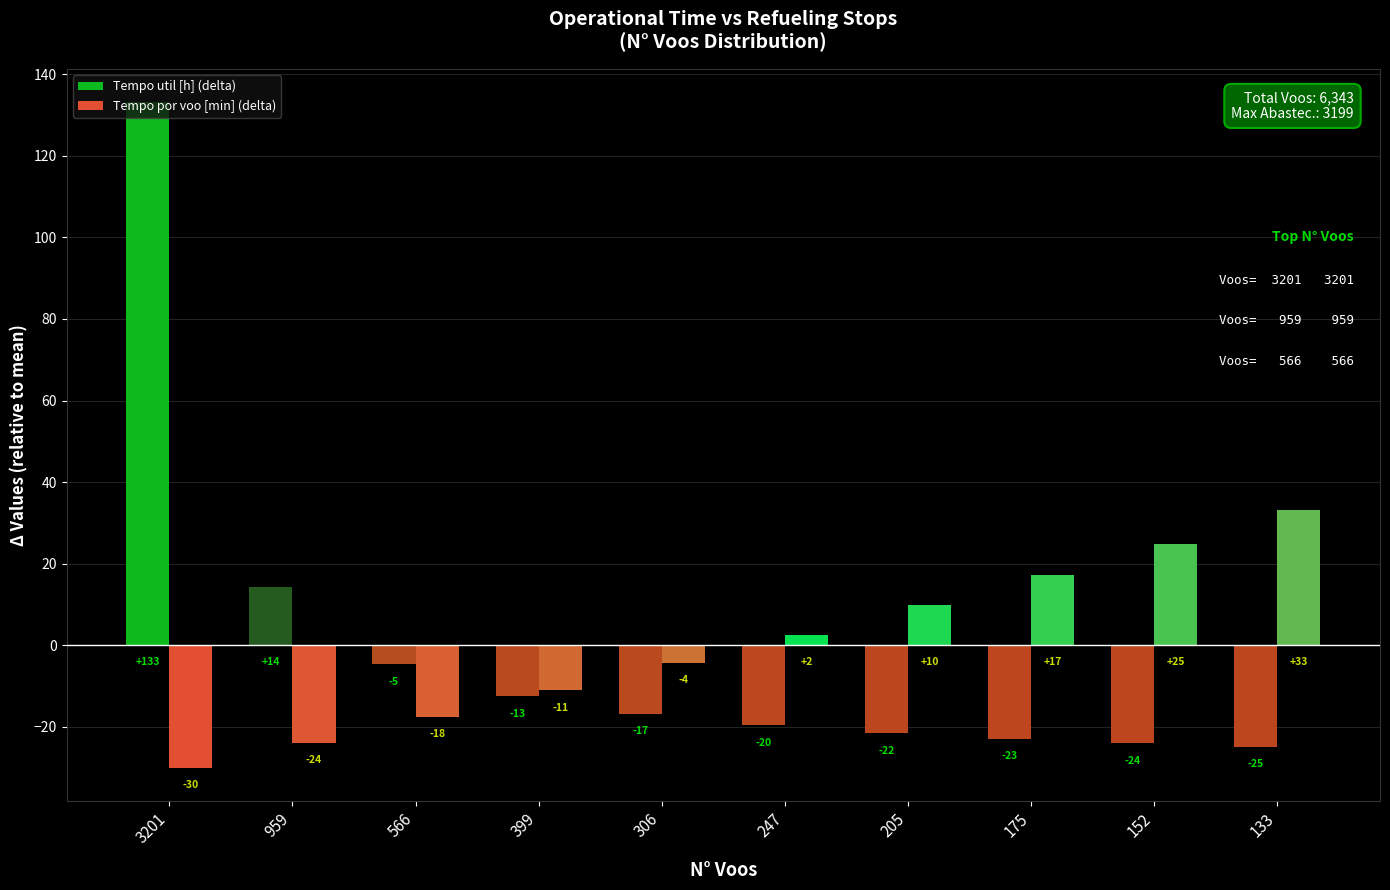

Is it true that Tempo util [h] (delta) equals -24.1 at 152?

True